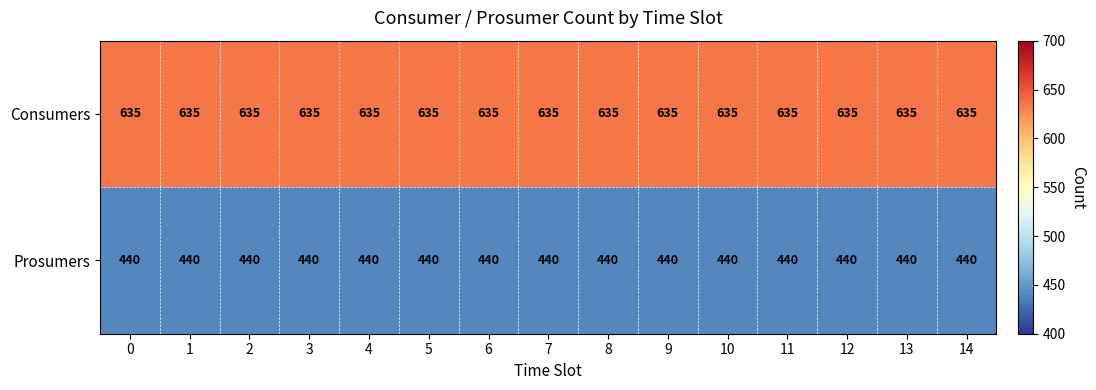

Rank the series by their maximum value, from lowest to highest.

Prosumers, Consumers